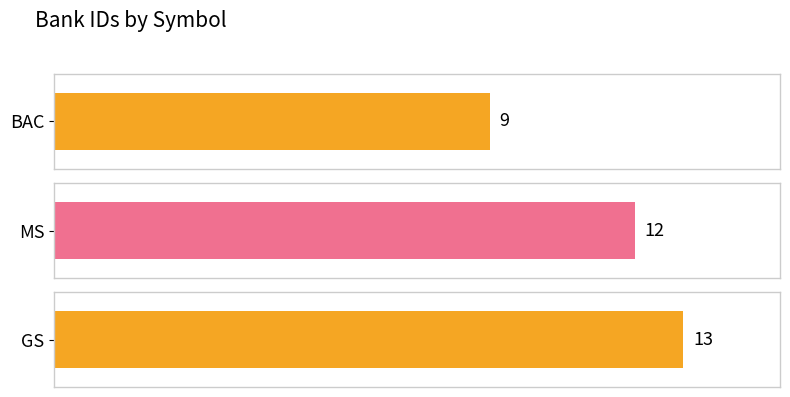

True or false: the data shows 20 at GS.

False